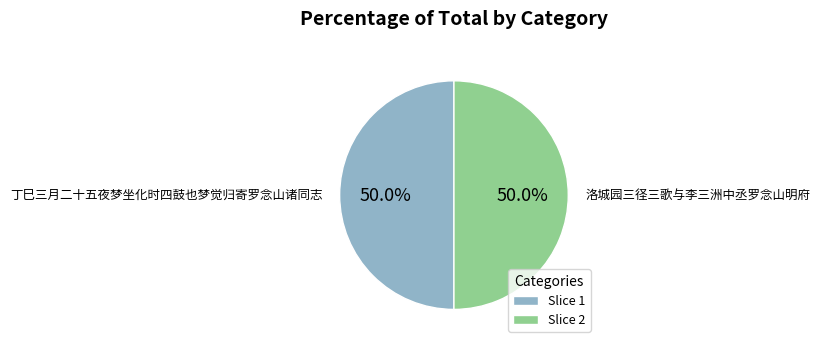

Is it true that 洛城园三径三歌与李三洲中丞罗念山明府 is 63% of the pie?

False